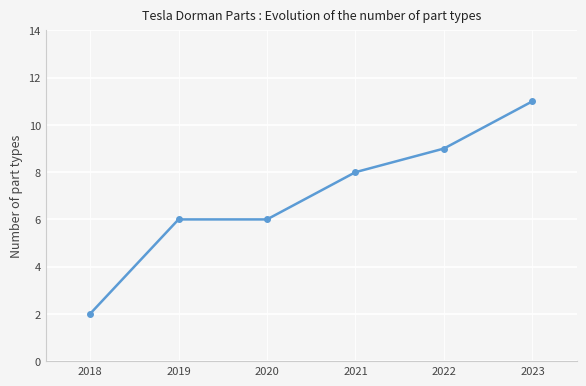

Between 2022 and 2023, which is larger?

2023